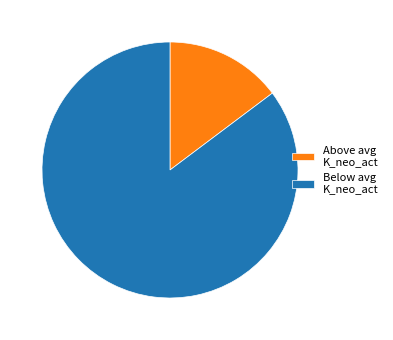

Count the number of slices in the pie.

2